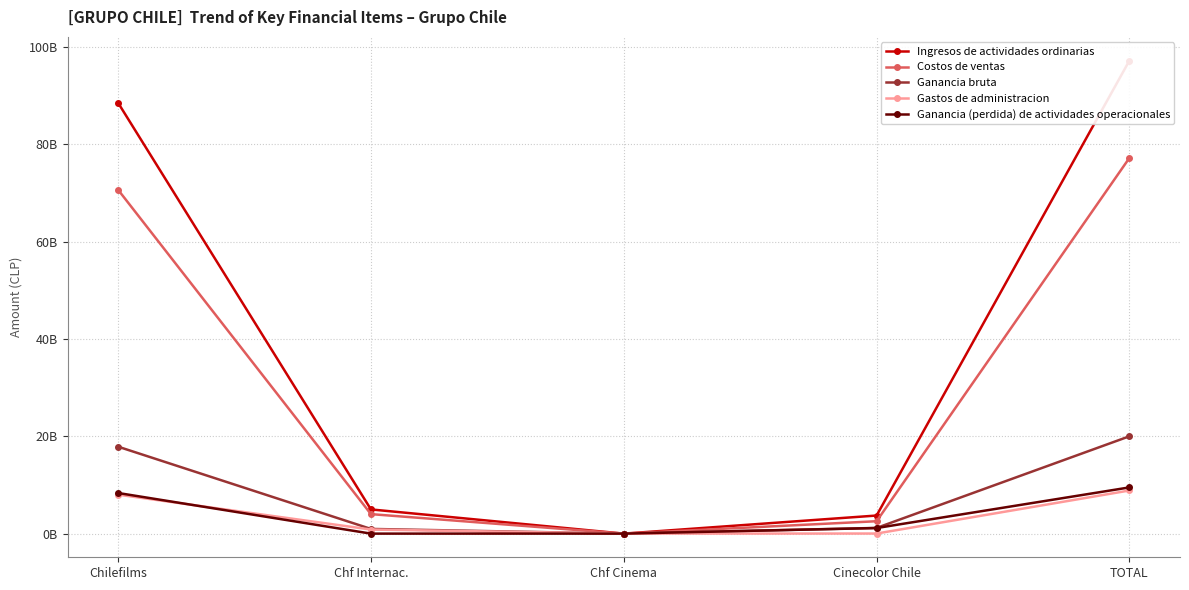

What is the label of the 3rd point from the left?

Chf Cinema